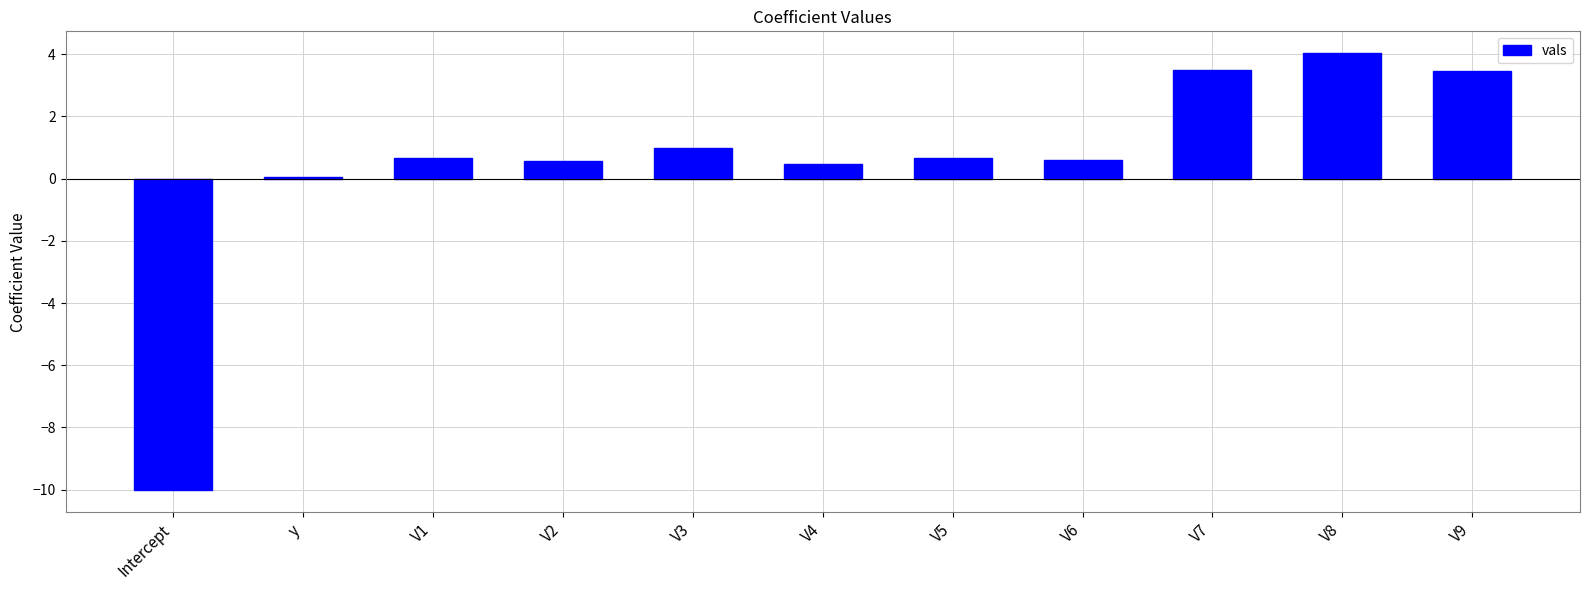

At which category does the chart reach its peak across all series?

V8